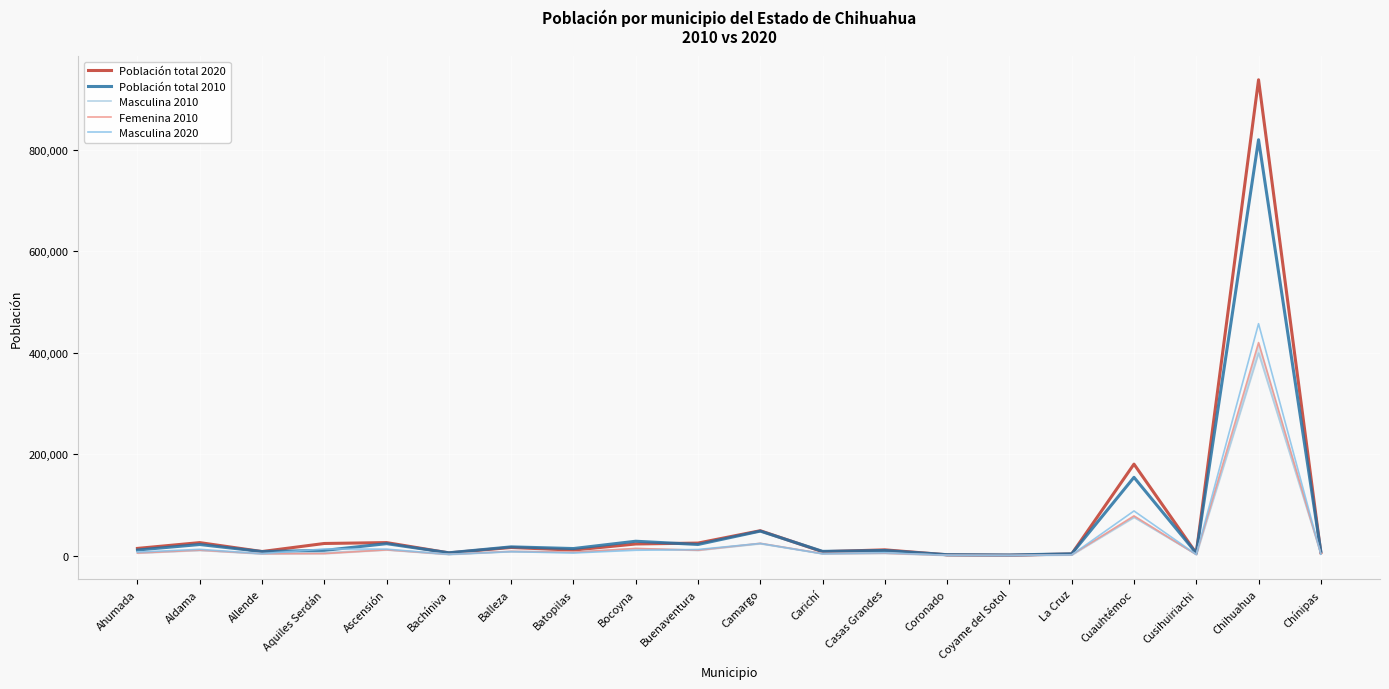

Is it true that Femenina 2010 equals 1957 at Aquiles Serdán?

False